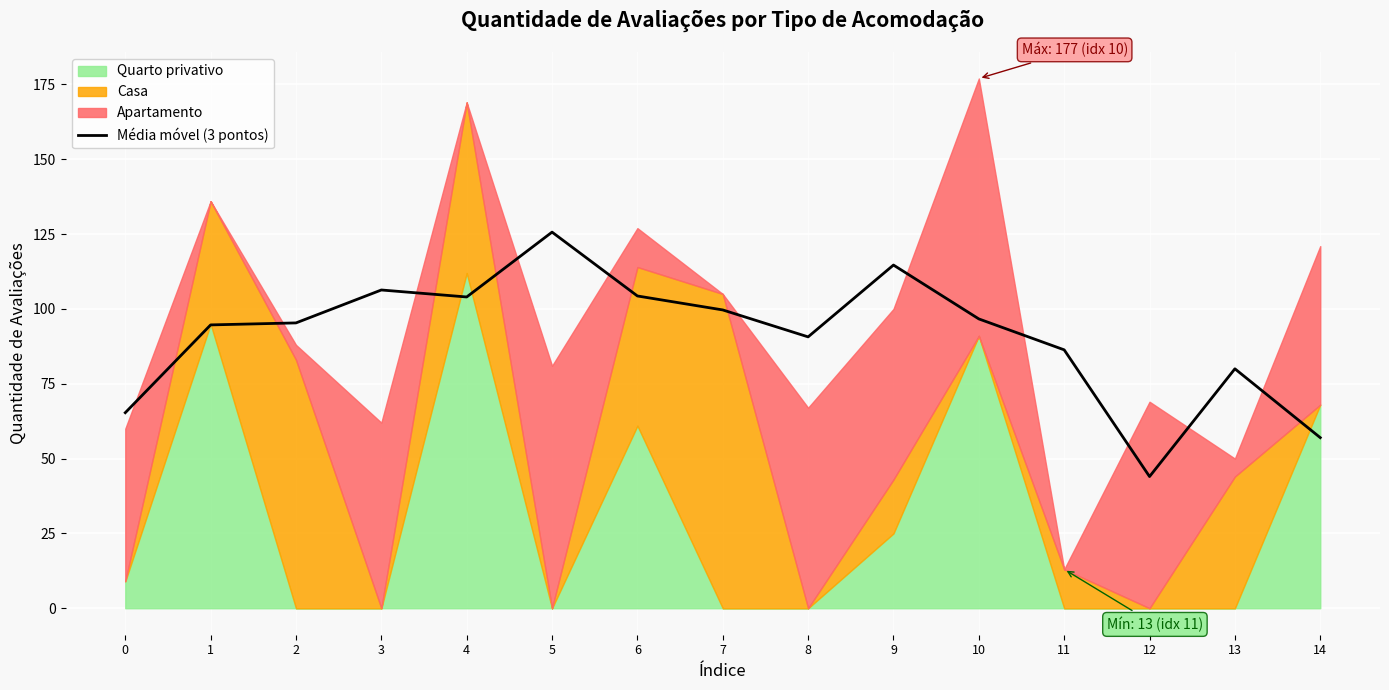

List the labels in order of value, smallest first.

12, 14, 0, 13, 11, 8, 1, 2, 10, 7, 4, 6, 3, 9, 5